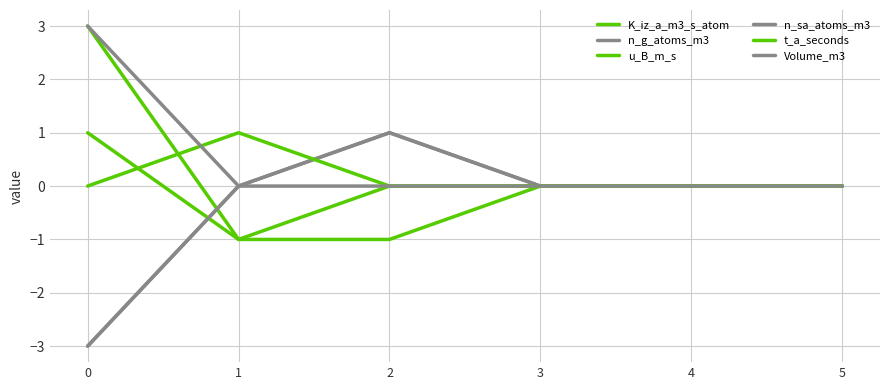

The value of K_iz_a_m3_s_atom at 3 is 2. True or false?

False